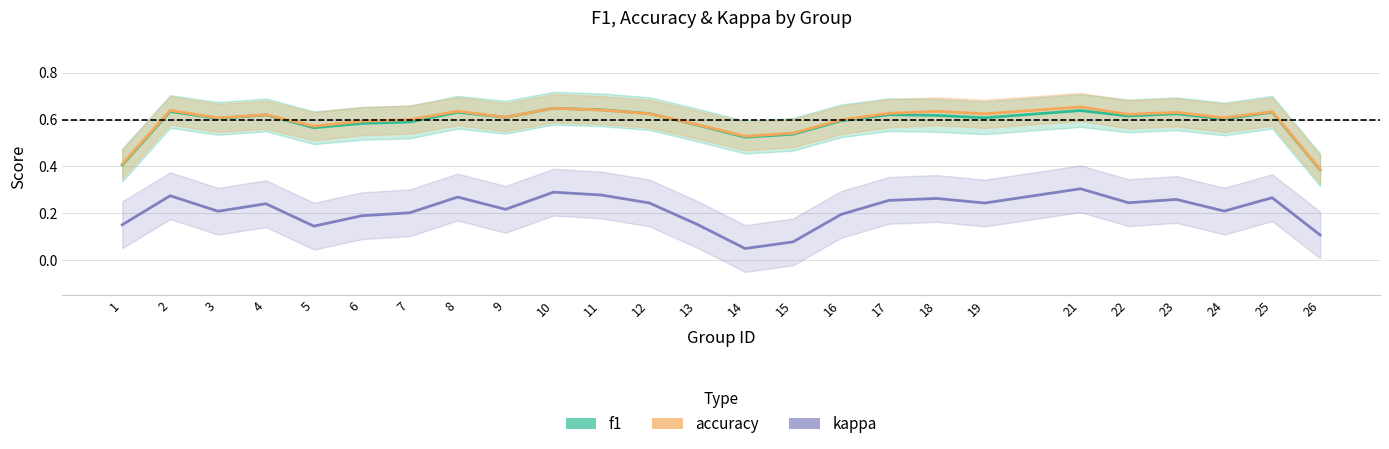

Count the accuracy values in the range 0 to 1.

25